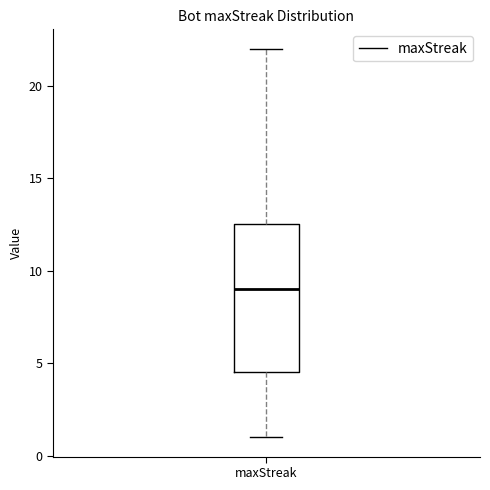

Where does the lower whisker of the box for maxStreak end on the y-axis? The values are not printed on the chart, so give them approximately, as read against the axis.

1.0